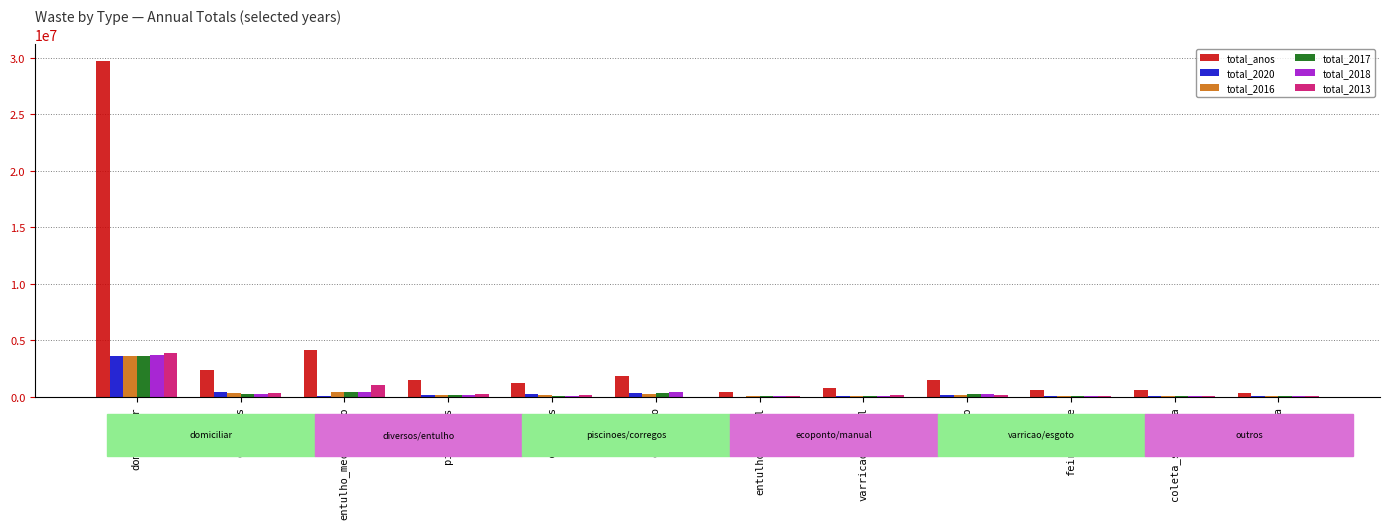

How many groups of bars are there?

12